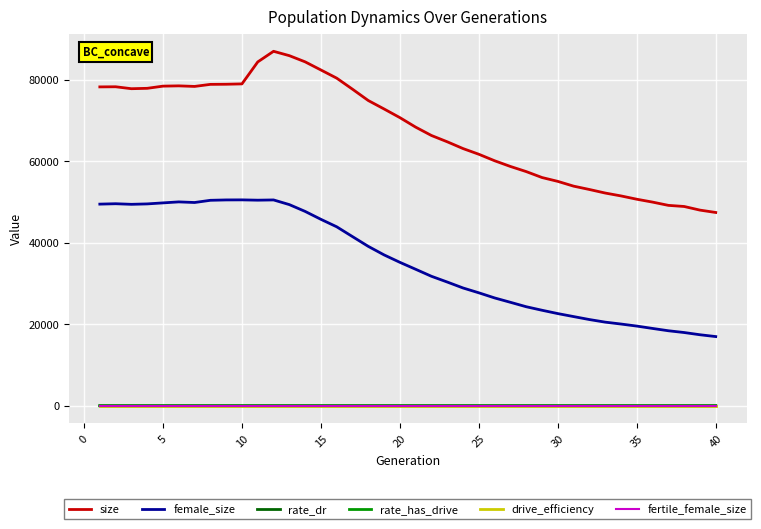

What is the average value of the drive_efficiency series?

0.6